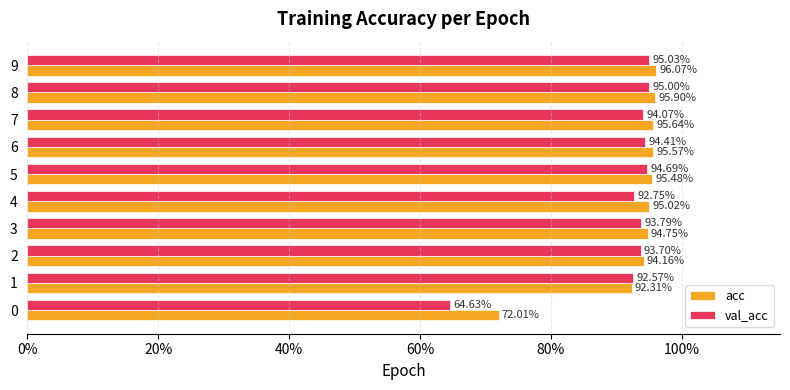

What are all the series names shown in the legend?

acc, val_acc